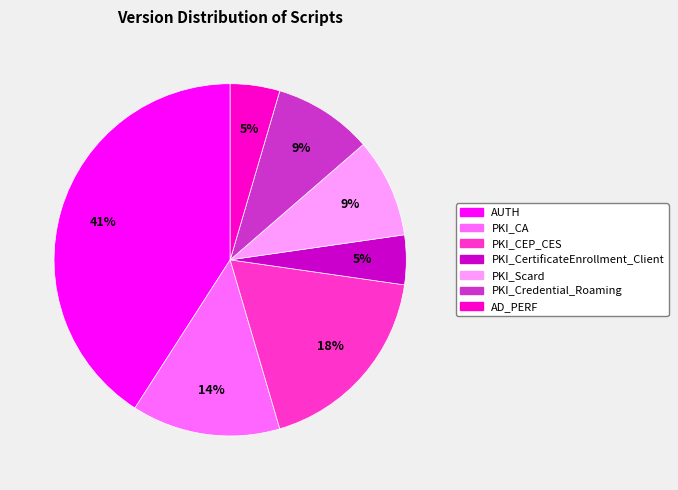

Is it true that AD_PERF is 5% of the pie?

True